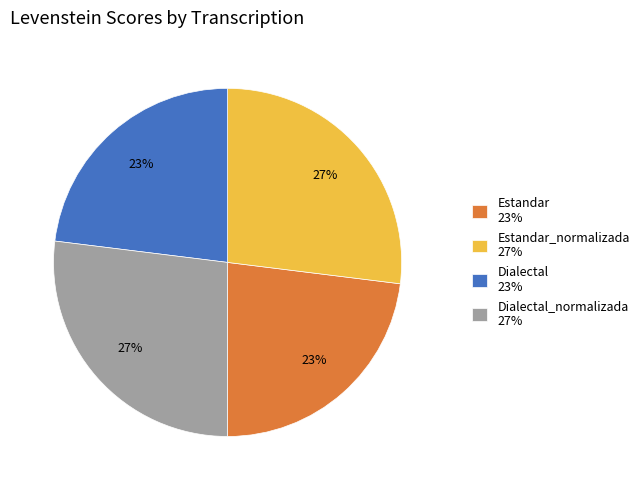

To the nearest percent, what percentage of the pie is Dialectal 23%?

23%